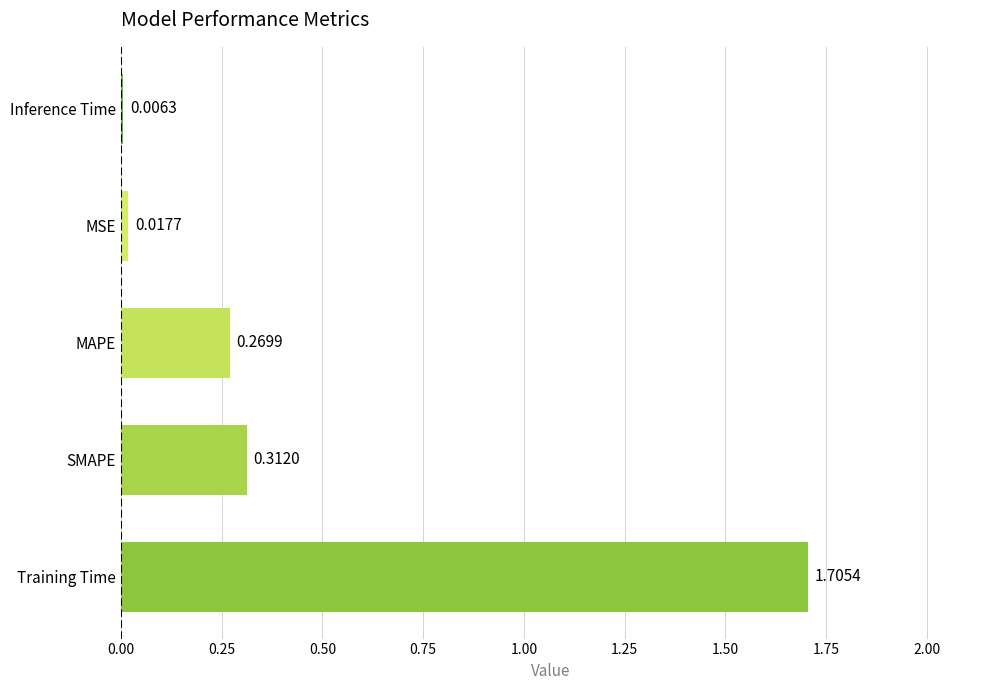

Are the bars horizontal?

Yes